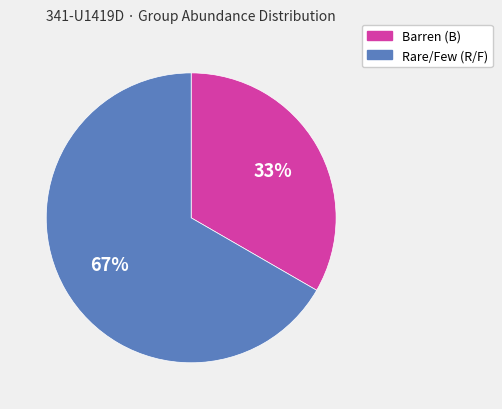

To the nearest percent, what is the average slice percentage?

50%